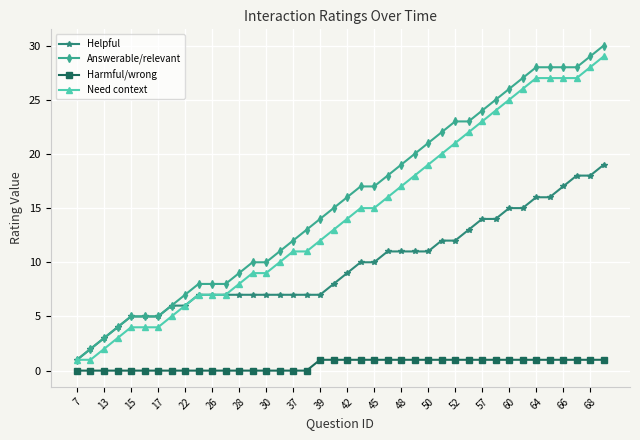

Which series has the widest spread of values?

Answerable/relevant